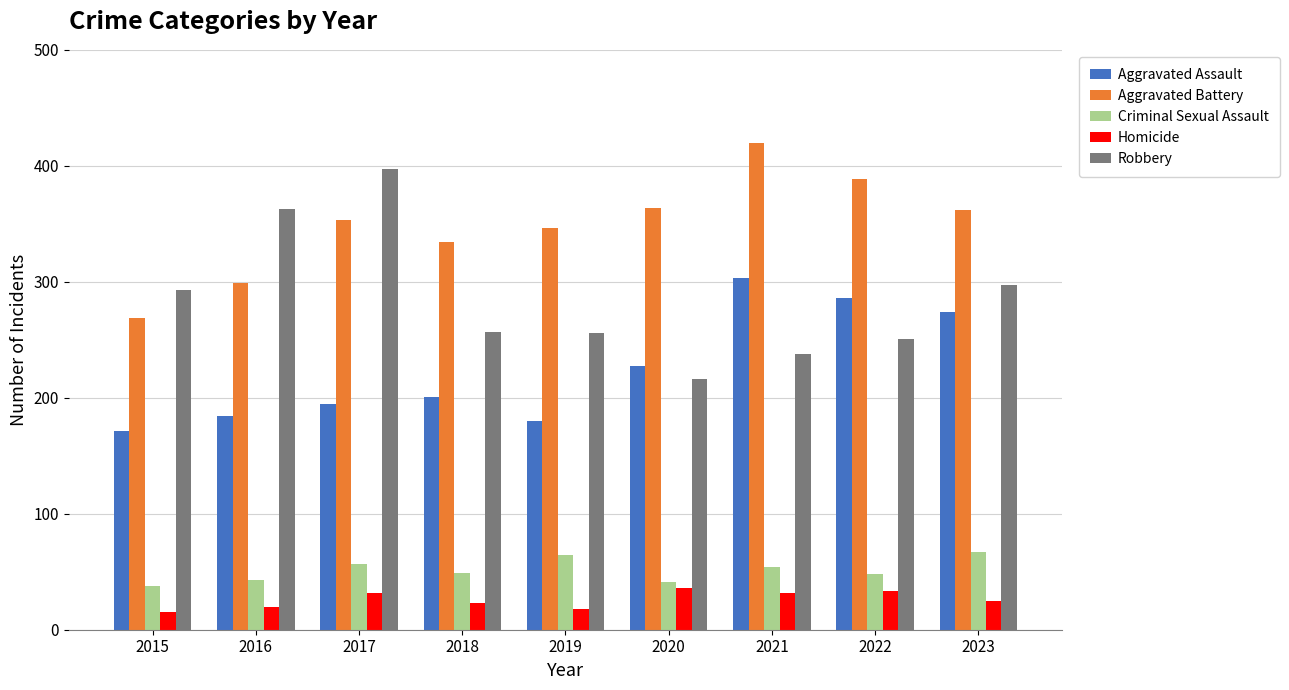

Rank the series at 2015 from lowest to highest value.

Homicide, Criminal Sexual Assault, Aggravated Assault, Aggravated Battery, Robbery